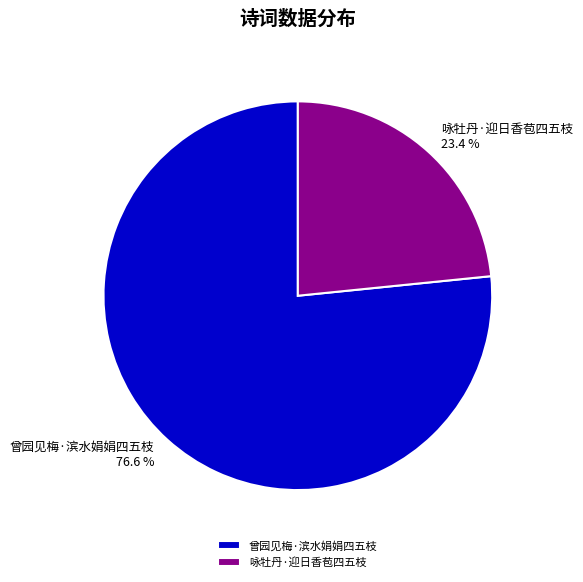

What percentage do 咏牡丹·迎日香苞四五枝 and 曾园见梅·滨水娟娟四五枝 together represent?

100.0%